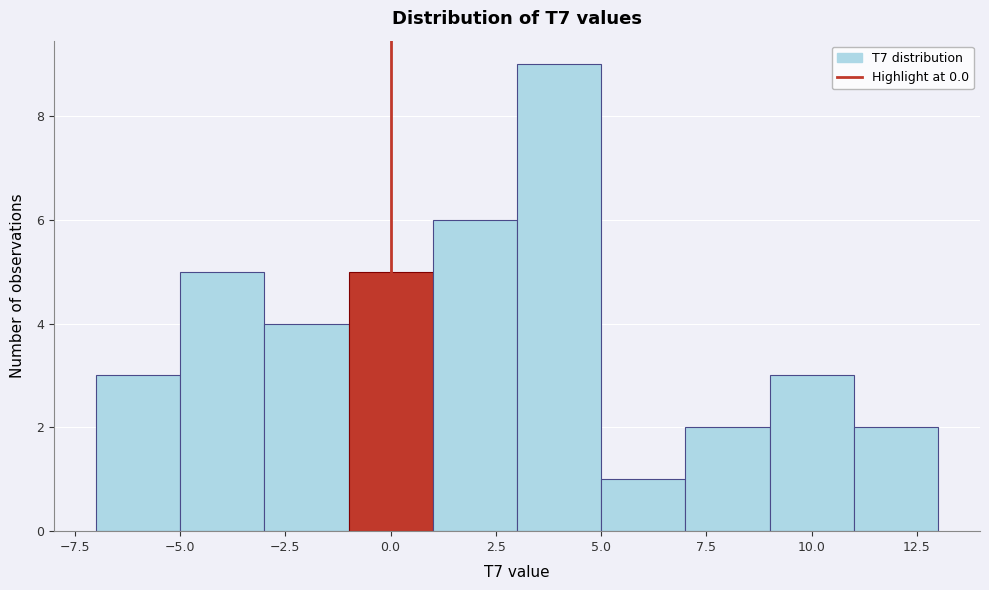

Reading left to right, list every bar in this chart as the range it spans on the x-axis followed by its height. The values are not printed on the chart, so give them approximately, as read against the axis.

-7 to -5: 3
-5 to -3: 5
-3 to -1: 4
-1 to 1: 5
1 to 3: 6
3 to 5: 9
5 to 7: 1
7 to 9: 2
9 to 11: 3
11 to 13: 2